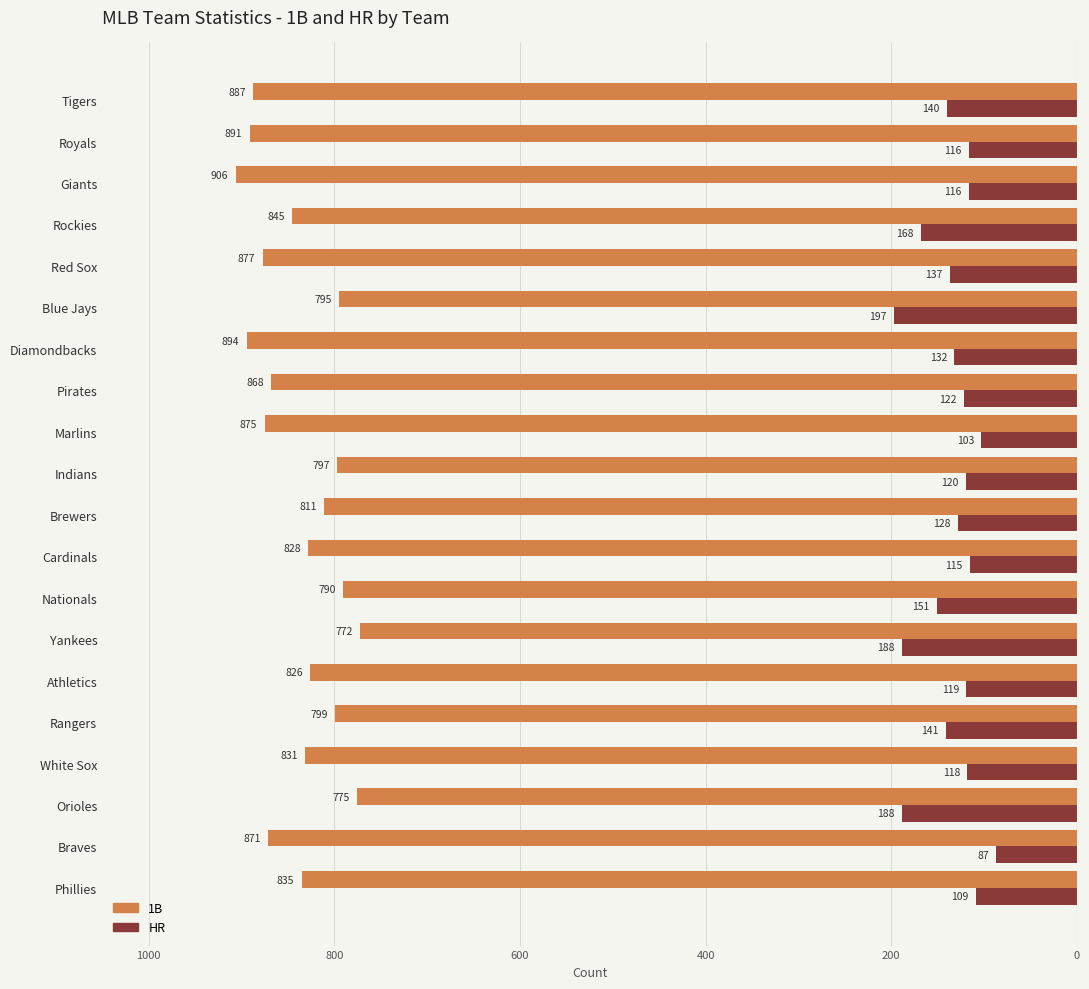

What are all the series names shown in the legend?

1B, HR